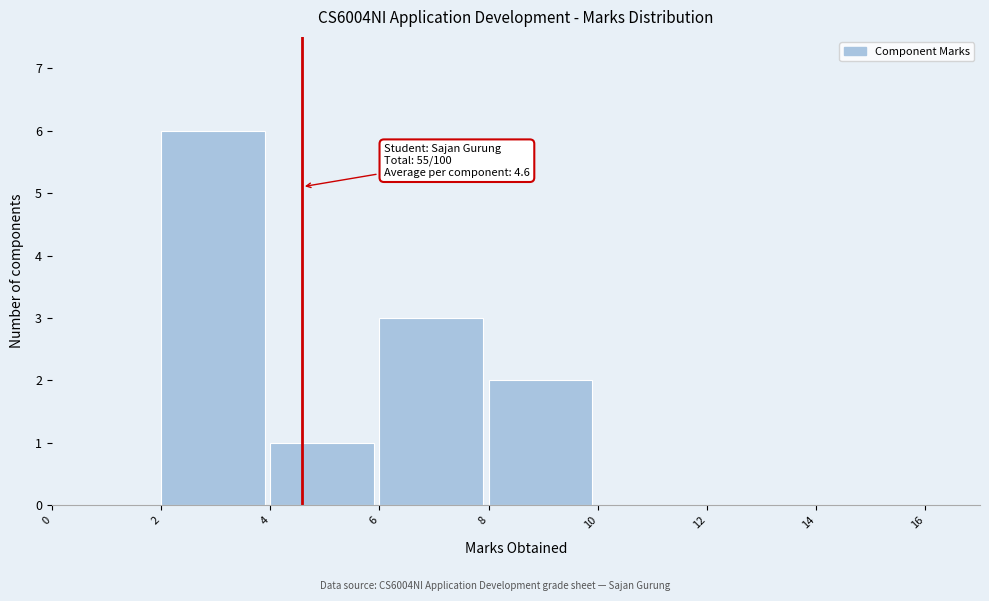

Which range on the x-axis has the tallest bar?

2 to 4